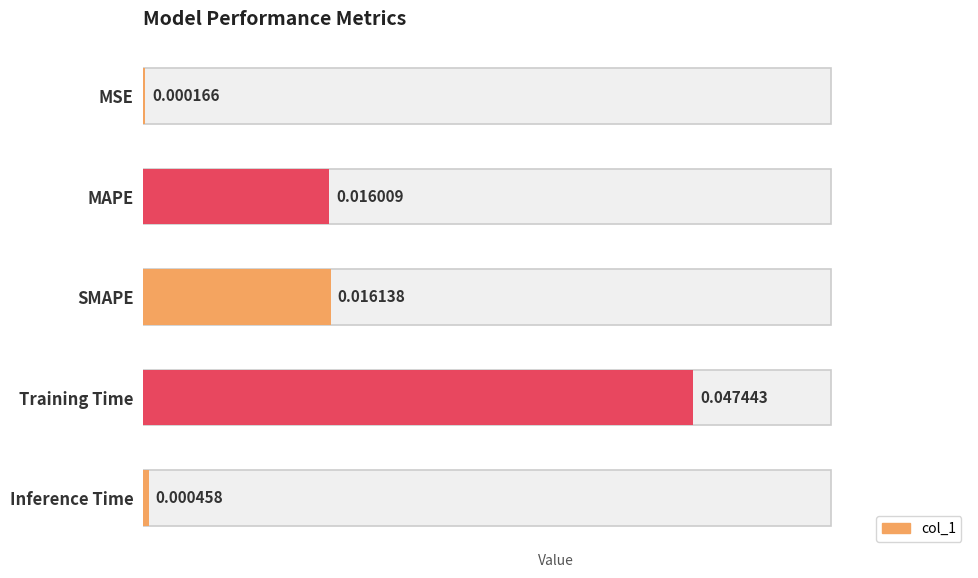

Is it true that the value at Training Time is 0.0?

True